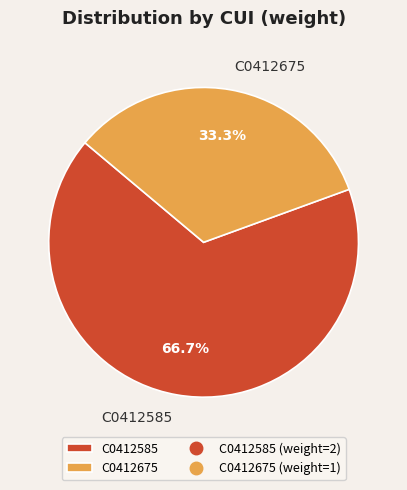

Which category has the smallest portion of the pie?

C0412675